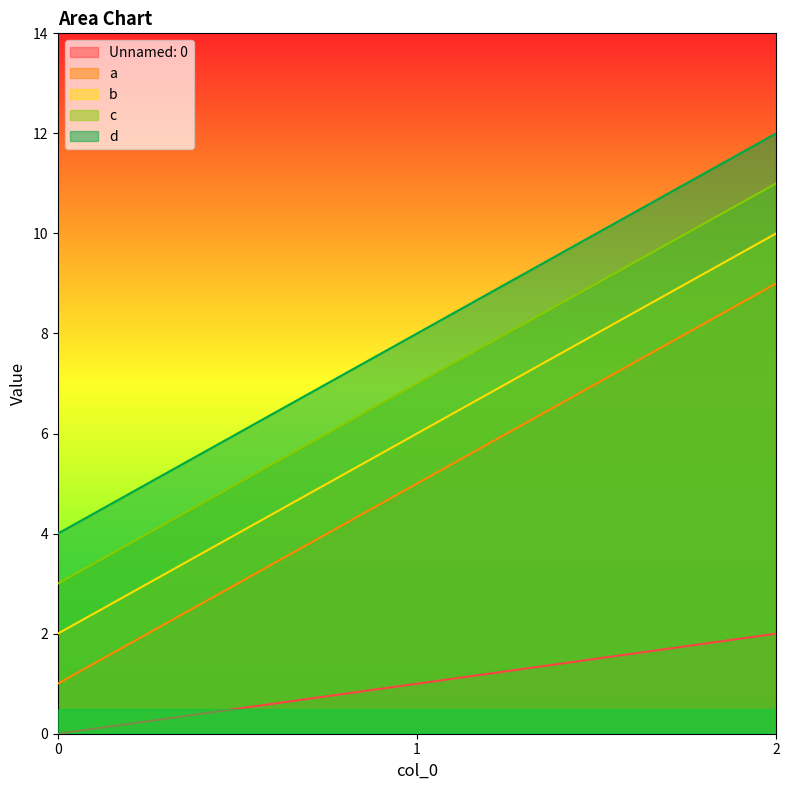

How many lines are shown in the chart?

5